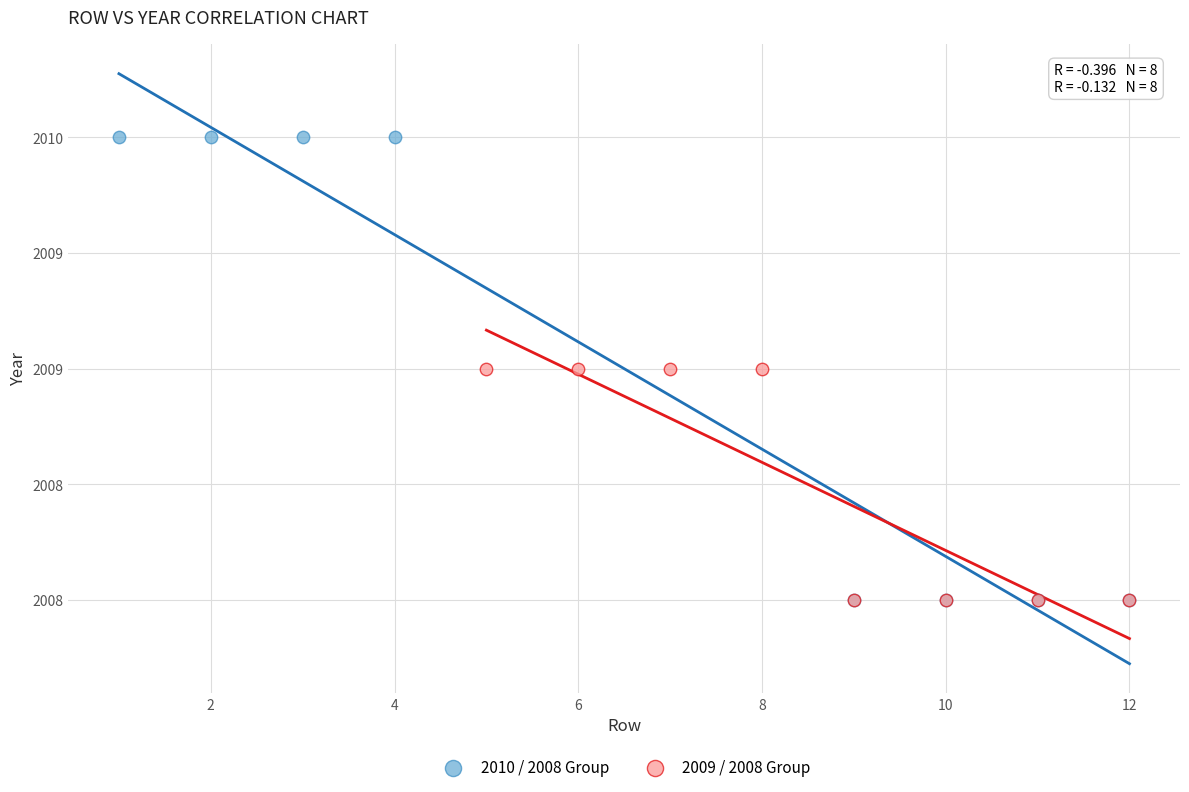

What are all the series names shown in the legend?

2010 / 2008 Group, 2009 / 2008 Group